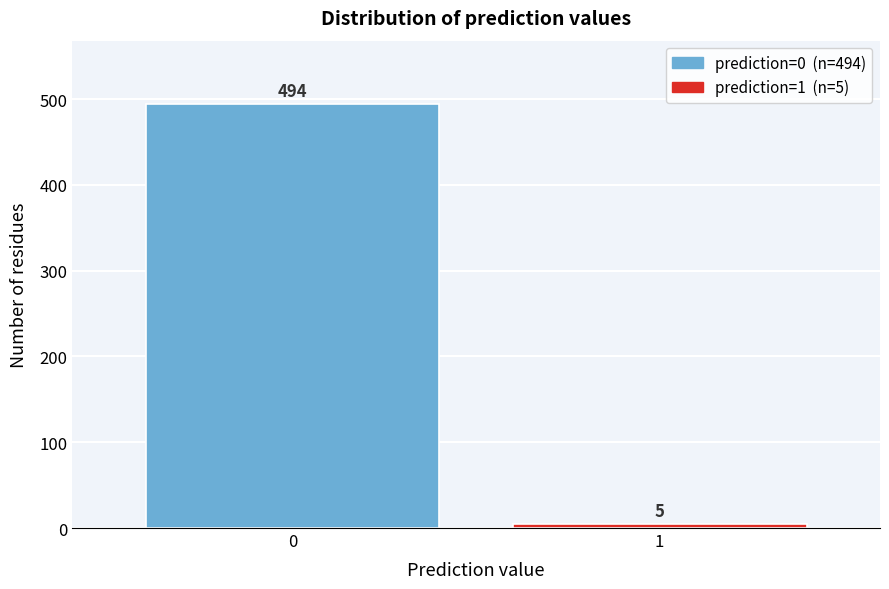

Reading left to right, what are all the values shown in this chart?

494	5